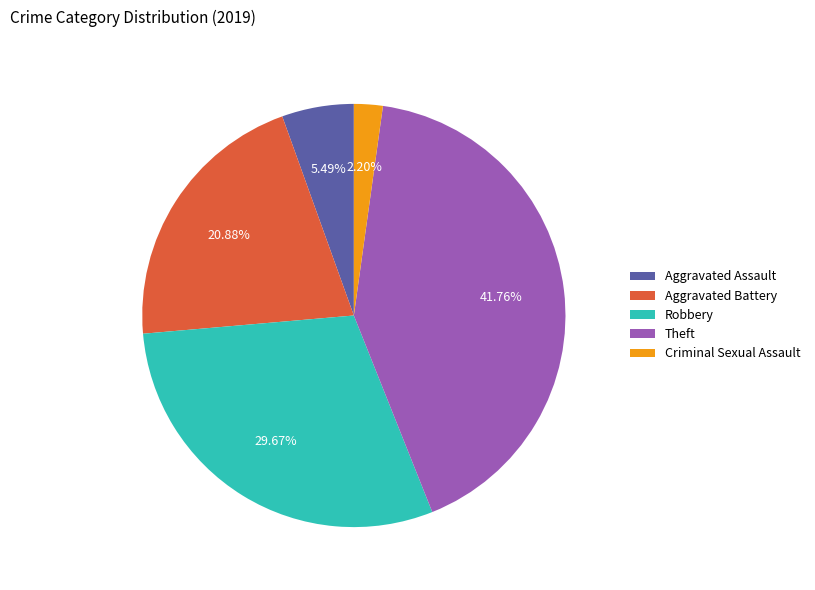

Does any single category account for the majority?

No